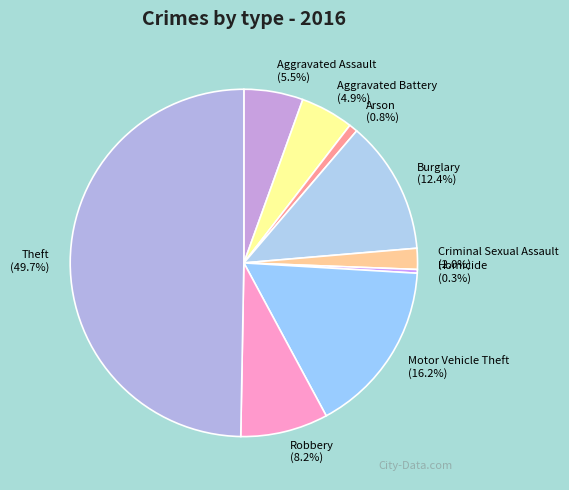

Which category has the biggest portion of the pie?

Theft